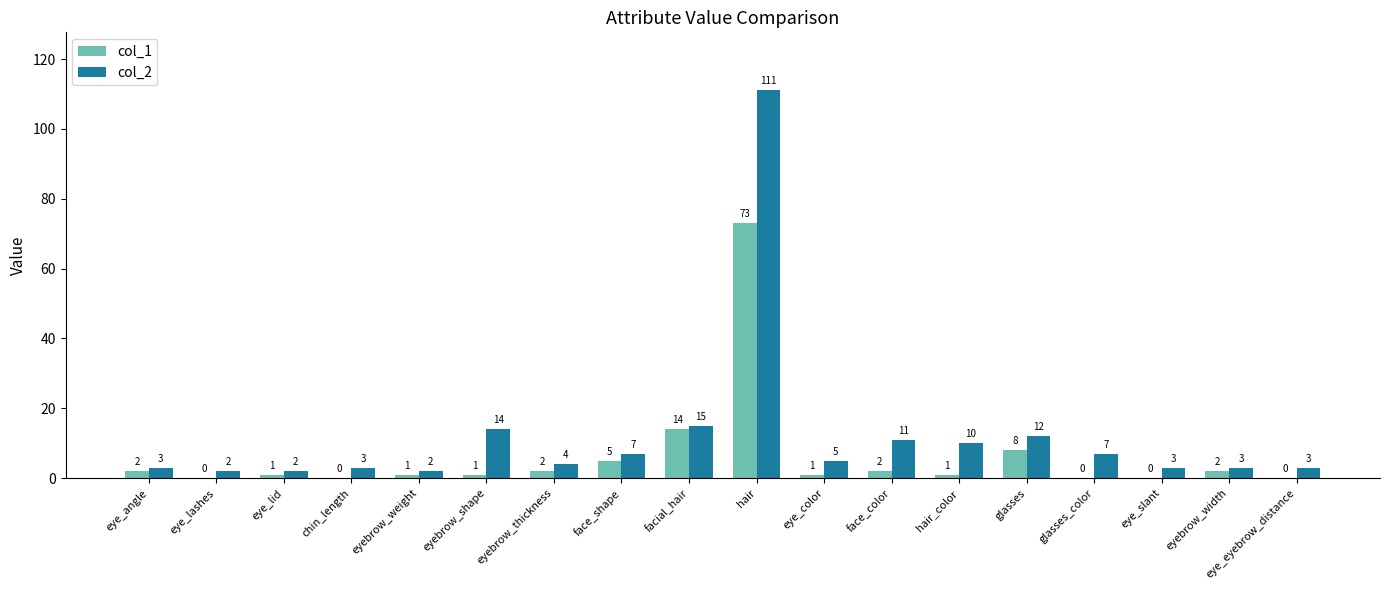

Which series has the largest total across all categories?

col_2